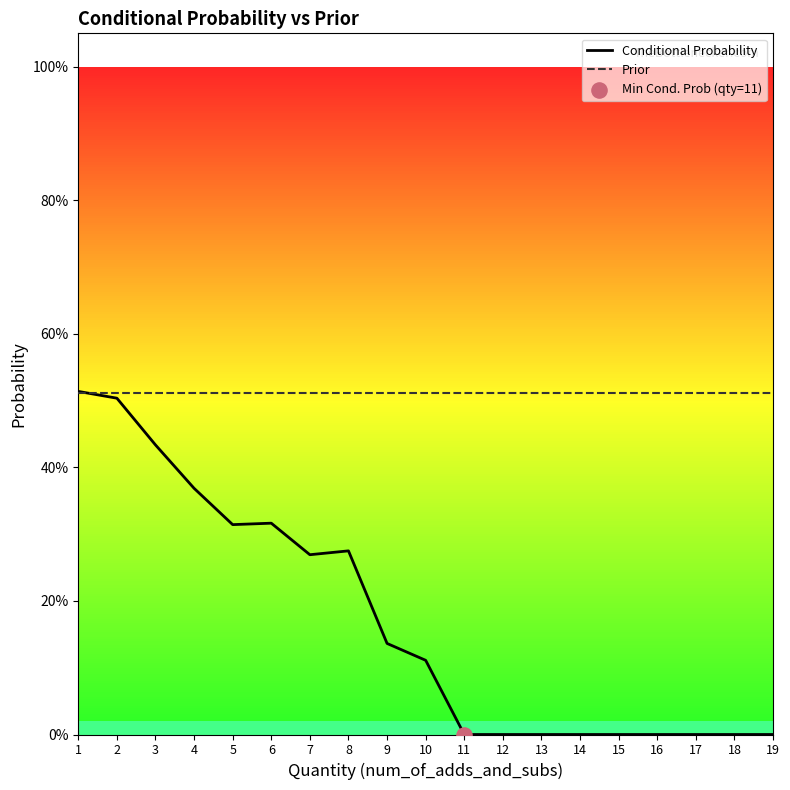

Which series has the largest total across all categories?

Prior